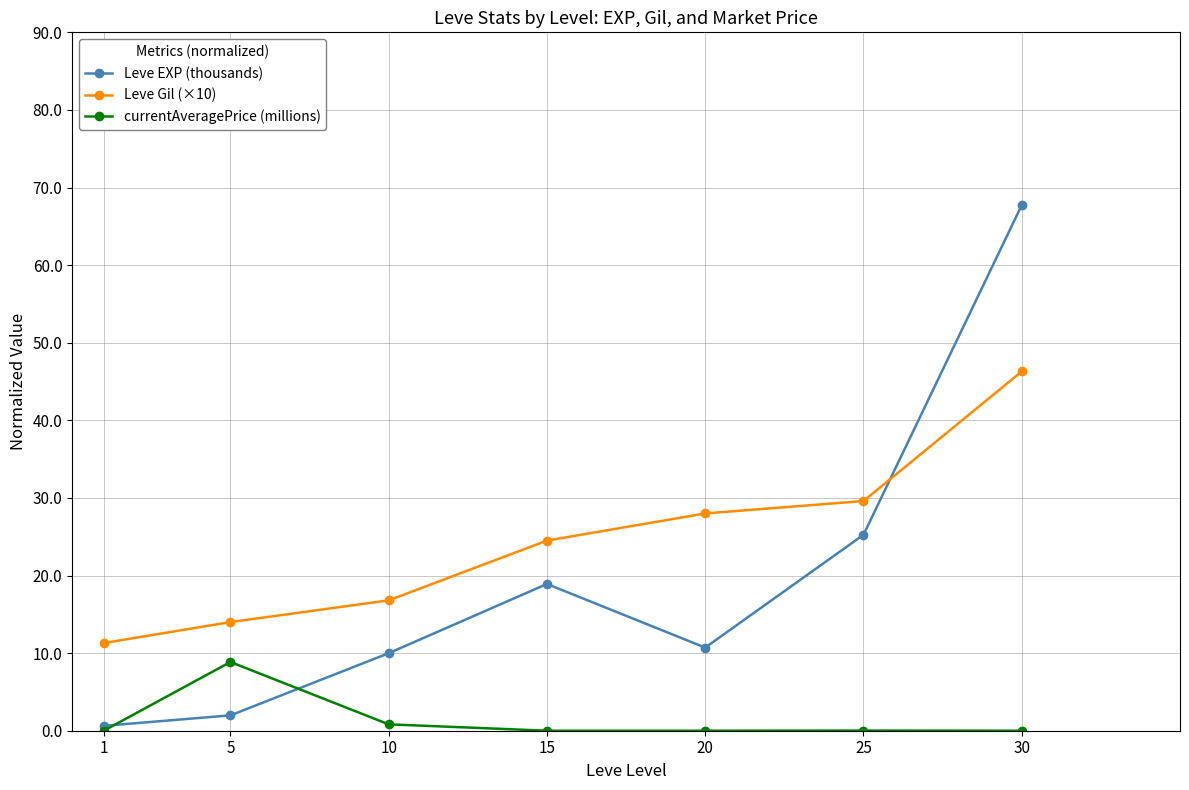

The Leve EXP (thousands) series shows 2.0 at 5. True or false?

True